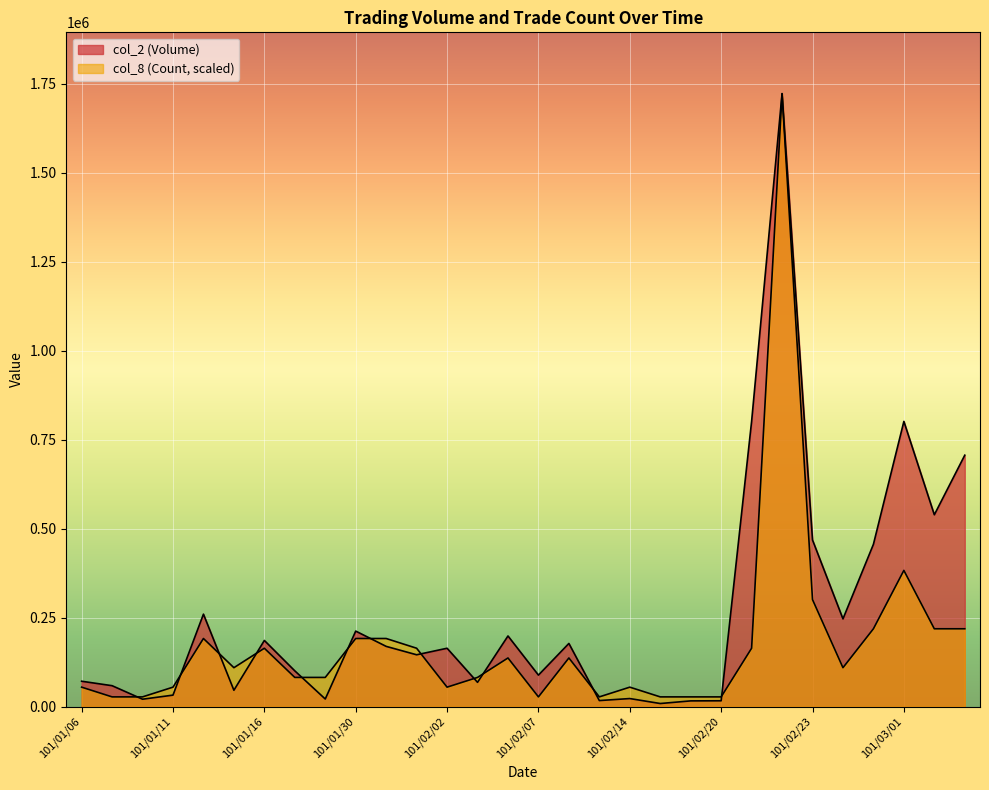

Reading left to right, what are all the values shown in this chart?

col_2 (Volume): 71300.0	58800.0	20800.0	32300.0	259800.0	45980.0	185920.0	100470.0	21400.0	212180.0	169250.0	145630.0	164000.0	68200.0	198500.0	88500.0	177500.0	17000.0	22650.0	8700.0	16100.0	16400.0	801360.0	1722170.0	468170.0	246500.0	456050.0	801300.0	539000.0	706360.0
col_8 (Count): 54672.1	27336.0	27336.0	54672.1	191352.2	109344.1	164016.2	82008.1	82008.1	191352.2	191352.2	164016.2	54672.1	82008.1	136680.2	27336.0	136680.2	27336.0	54672.1	27336.0	27336.0	27336.0	164016.2	1722170.0	300696.3	109344.1	218688.3	382704.4	218688.3	218688.3